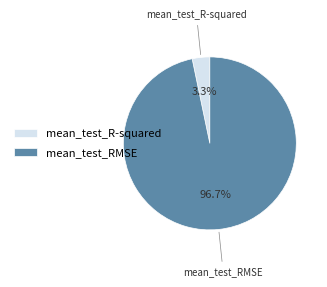

Rank the categories by value from highest to lowest.

mean_test_RMSE, mean_test_R-squared